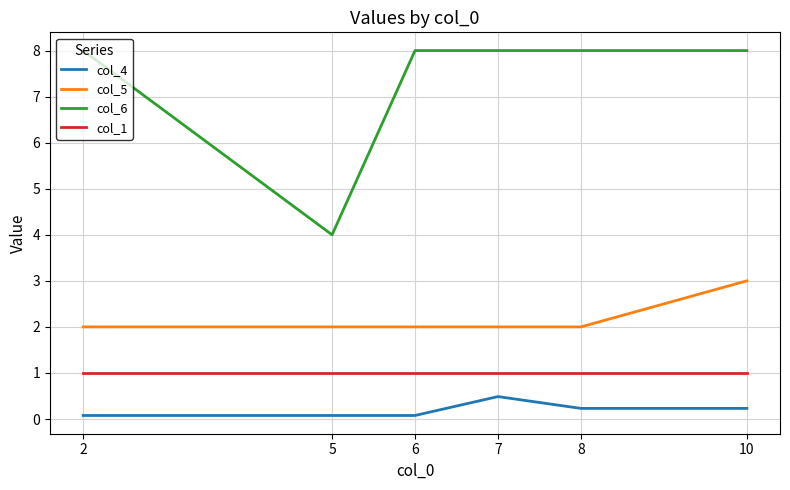

The value of col_5 at 5 is 0.9. True or false?

False